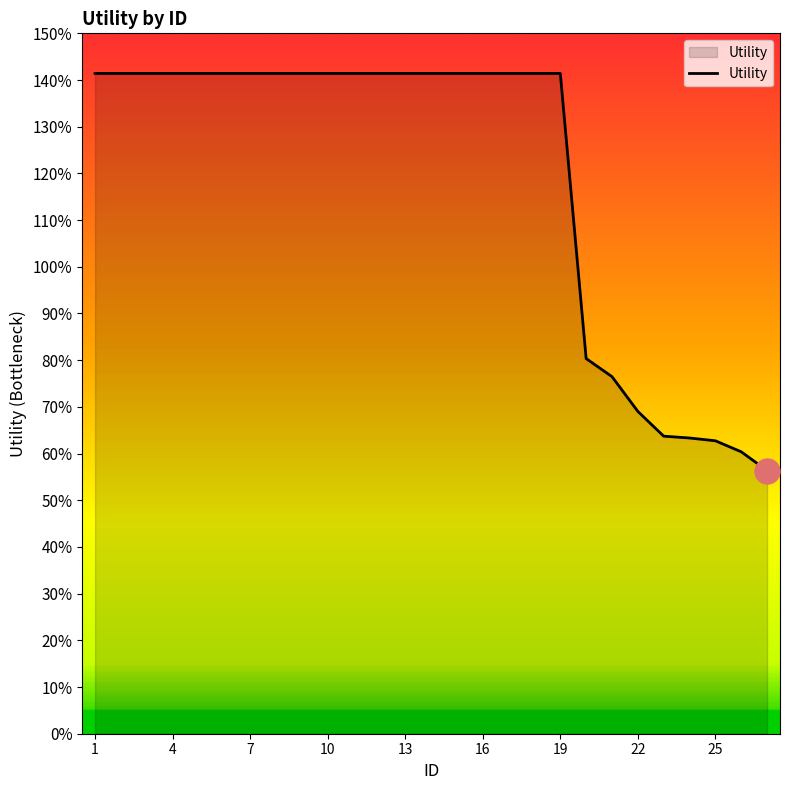

Is this an area chart (filled region under the line)?

Yes